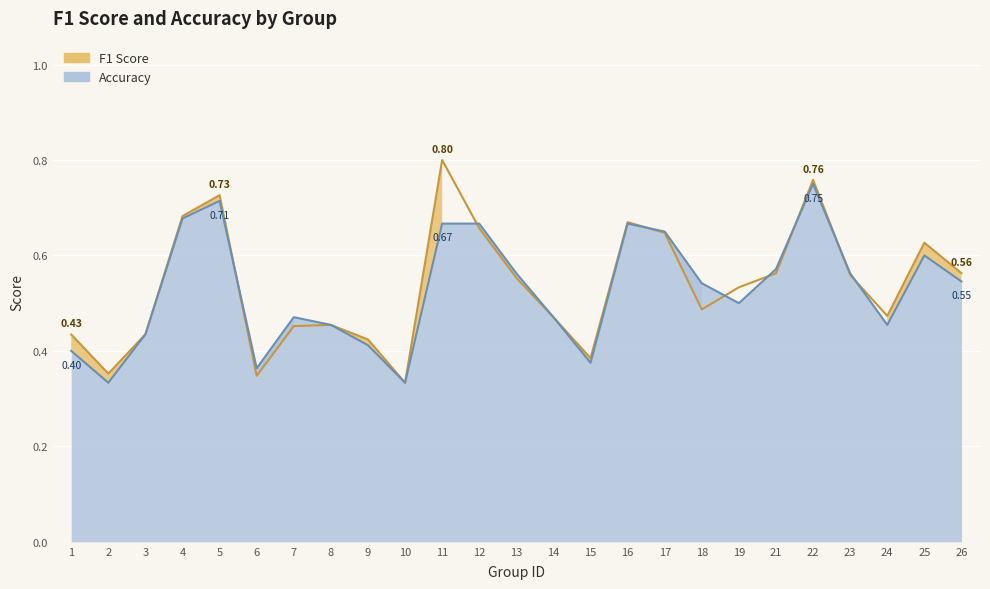

In f1, how many points are lower than both neighbors (excluding endpoints)?

6